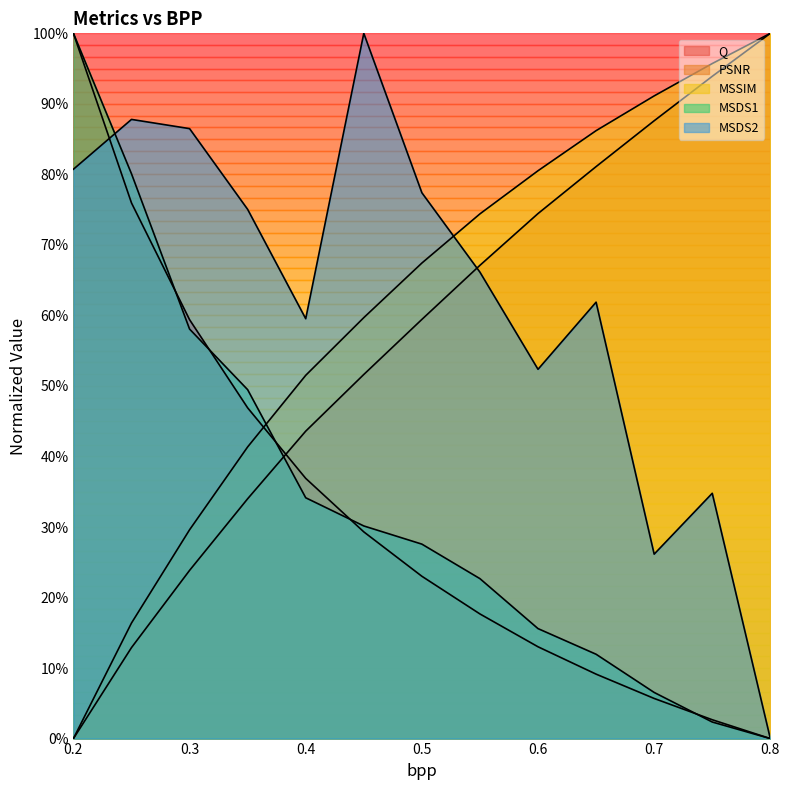

Which label corresponds to the largest value in the chart?

0.2